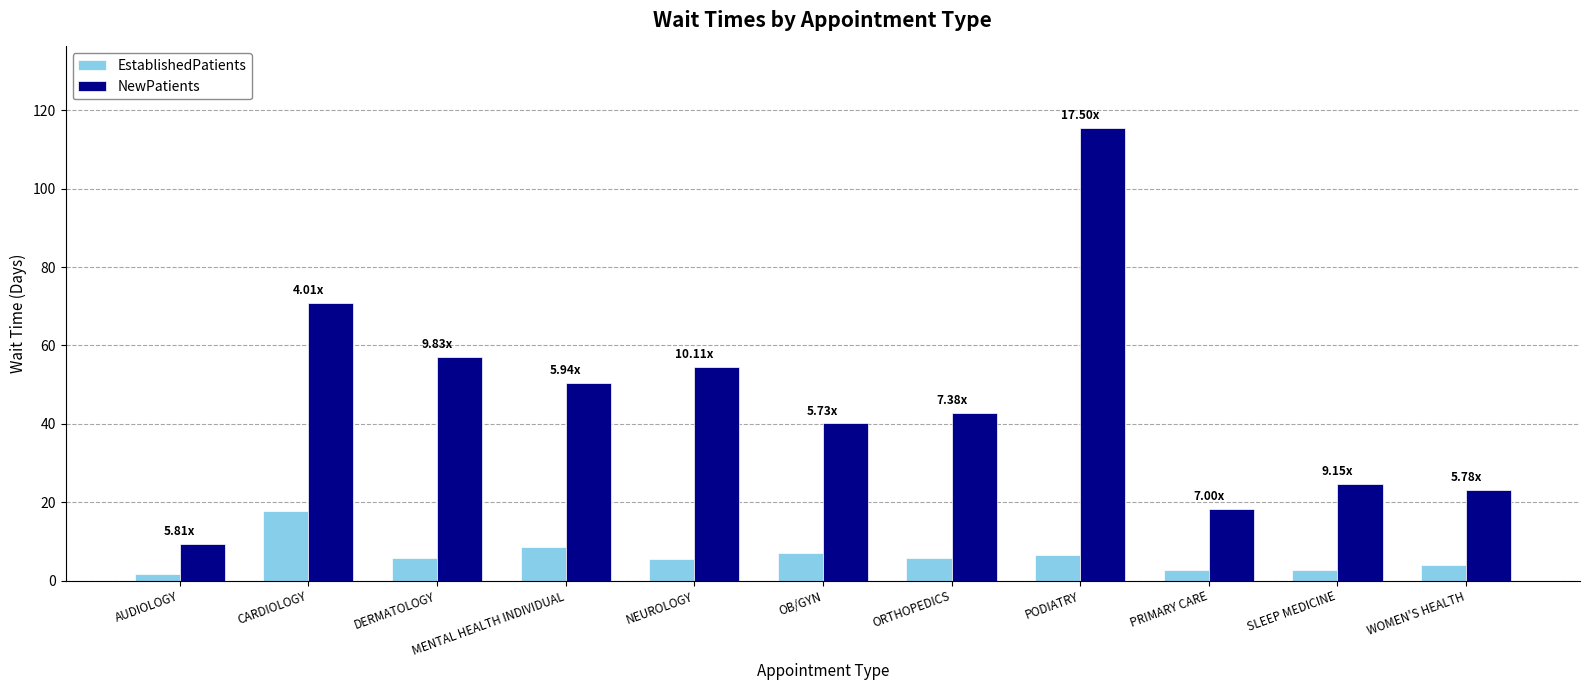

What is the average value of the NewPatients series?

46.1